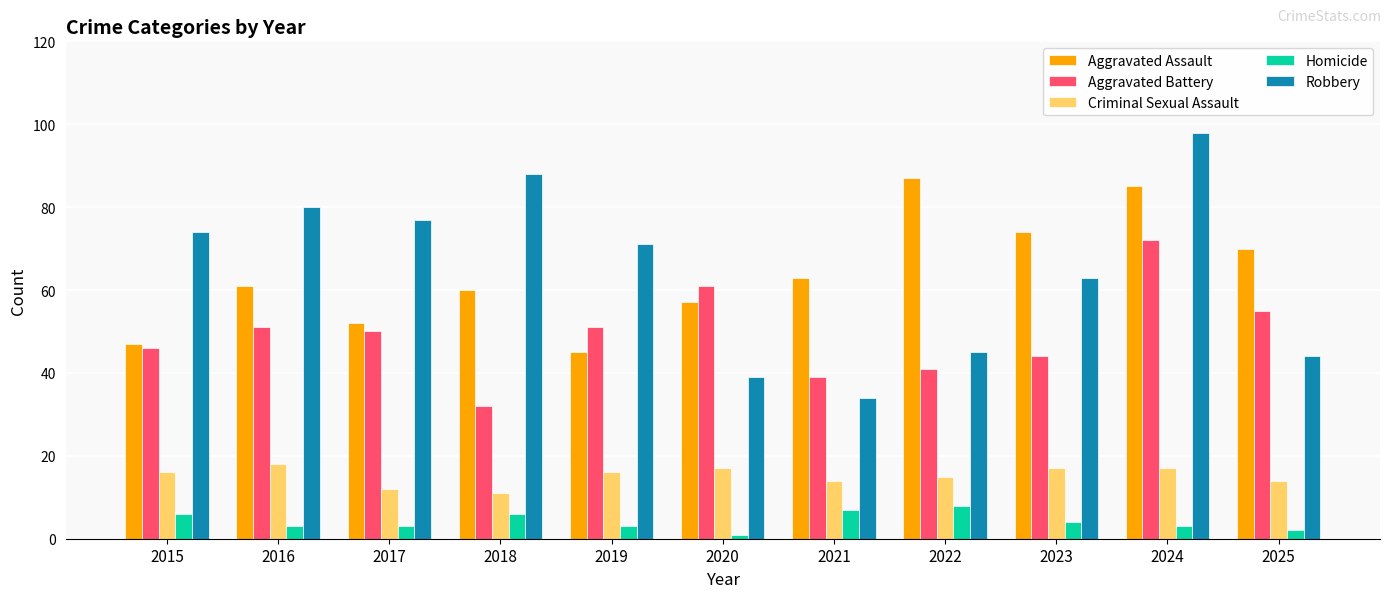

What is the difference between the maximum and minimum values in the Robbery series?

64